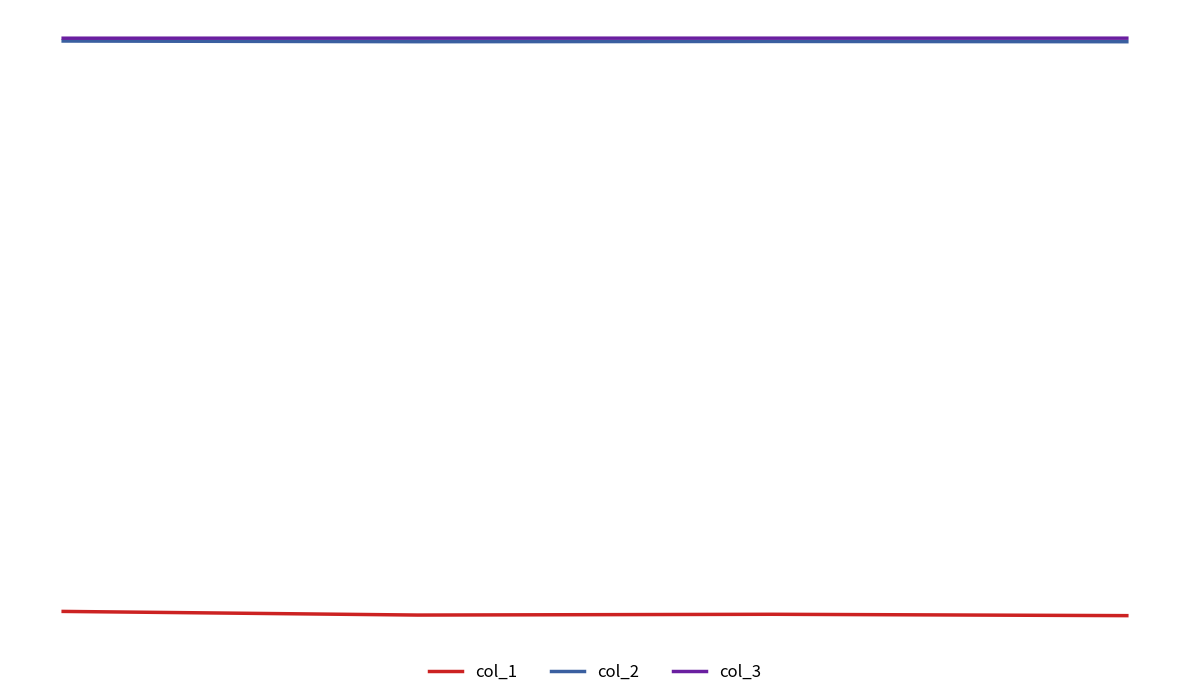

Does the chart have visible grid lines?

No